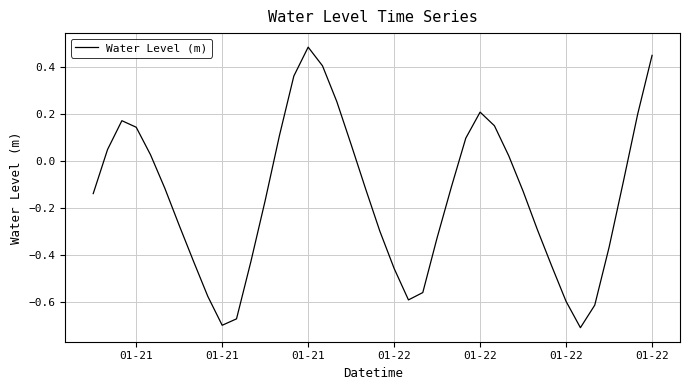

What is the difference between the maximum and minimum values?

1.2